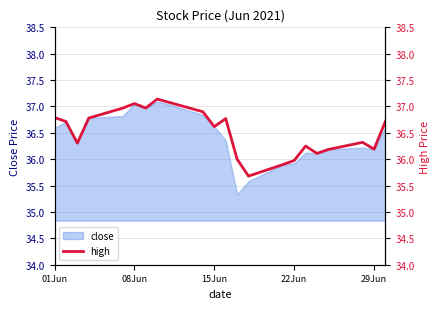

What is the difference between the maximum and second lowest values?

1.2